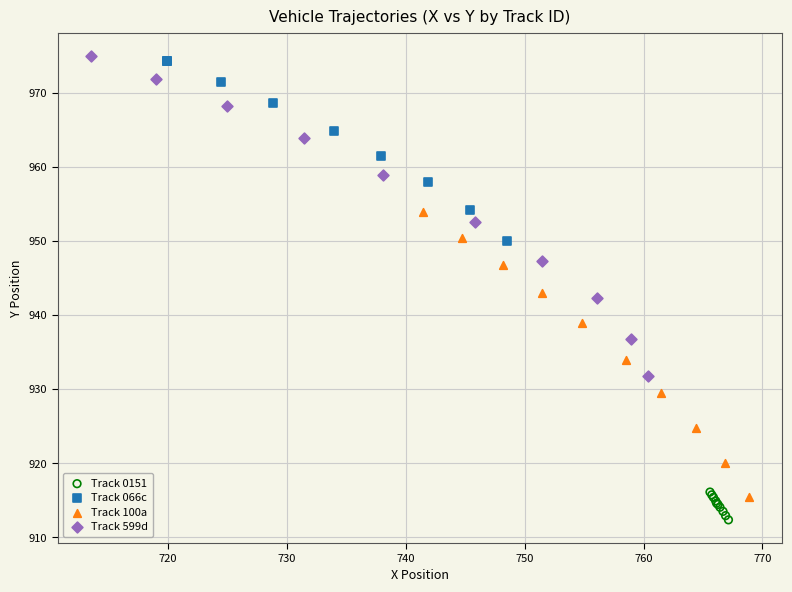

Which series reaches the minimum Y coordinate?

Track 0151